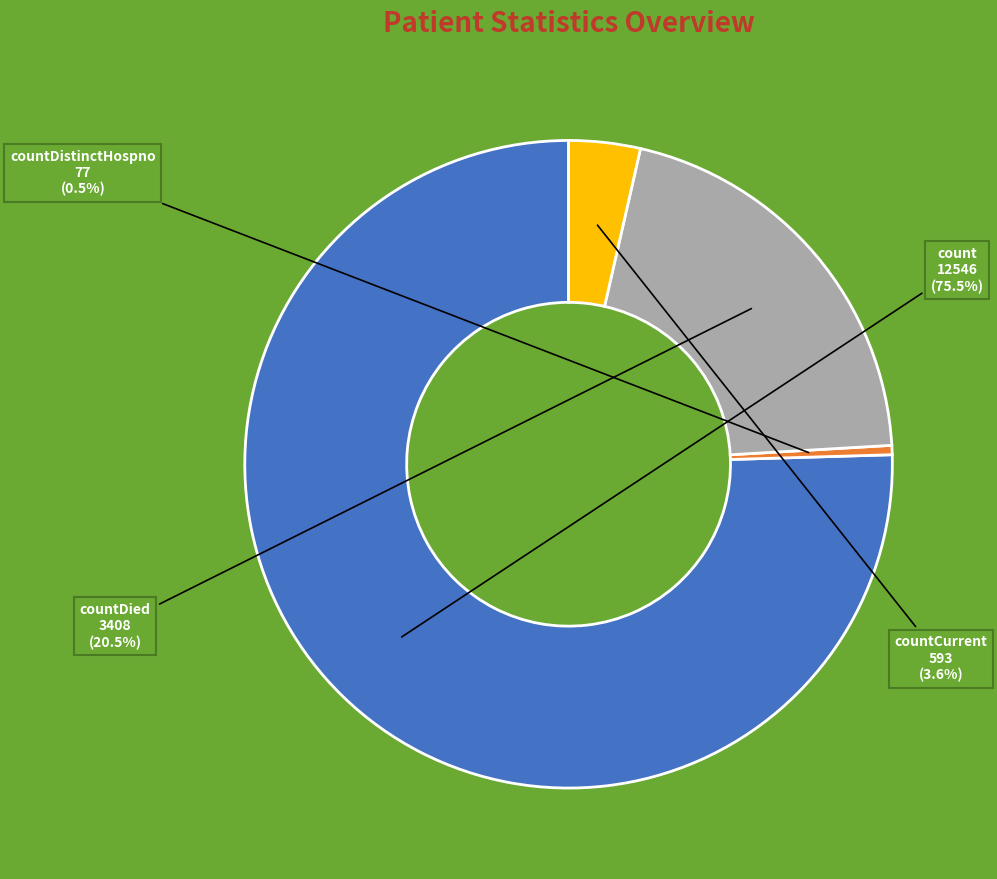

Does any single category account for the majority?

Yes